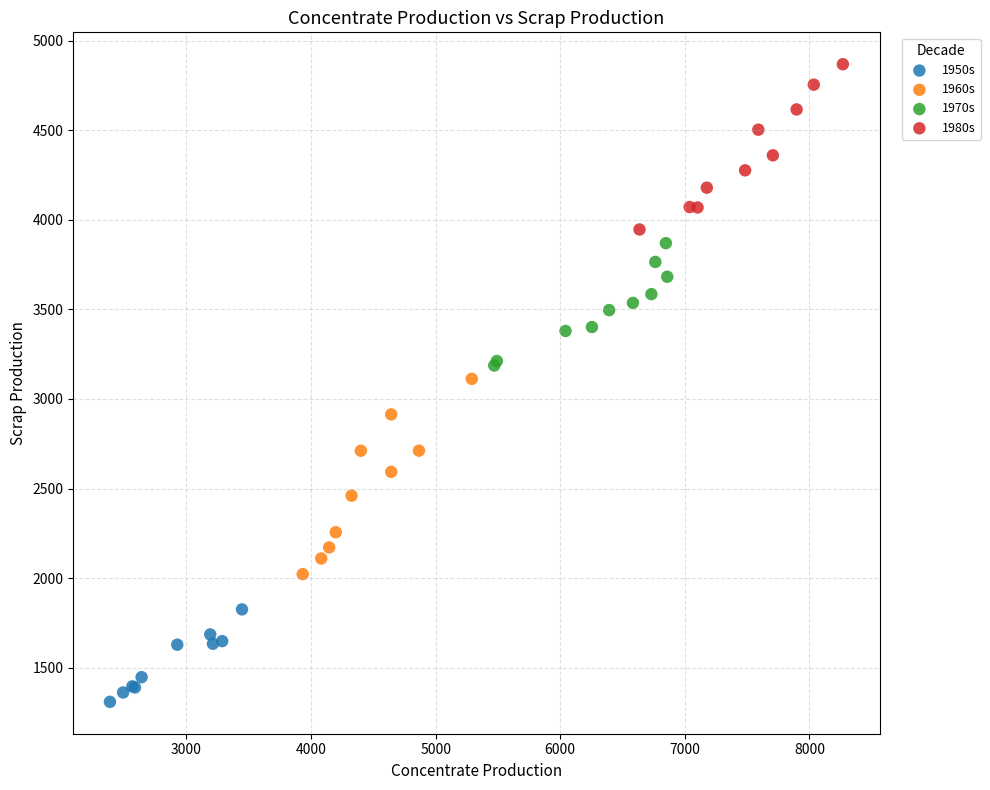

Which series reaches the maximum Y coordinate?

1980s